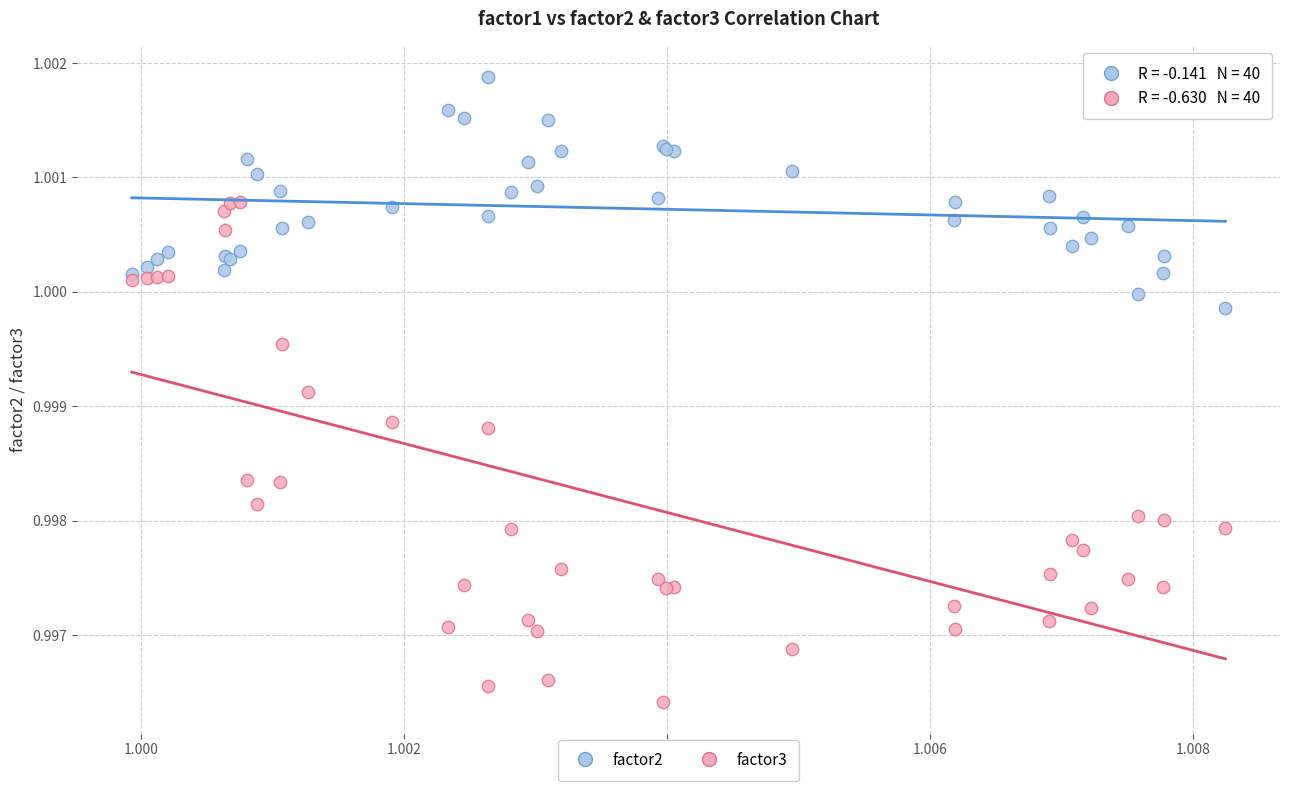

Which series contains the highest Y value?

factor2